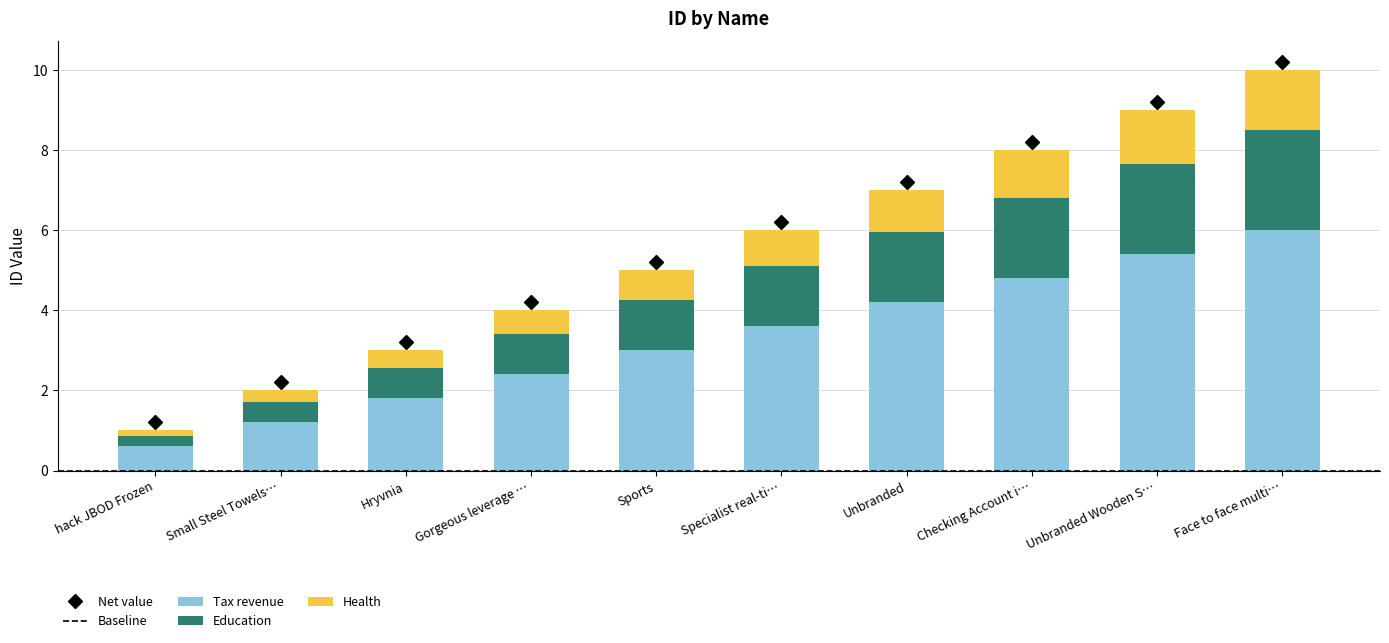

How many distinct data groups are displayed?

3